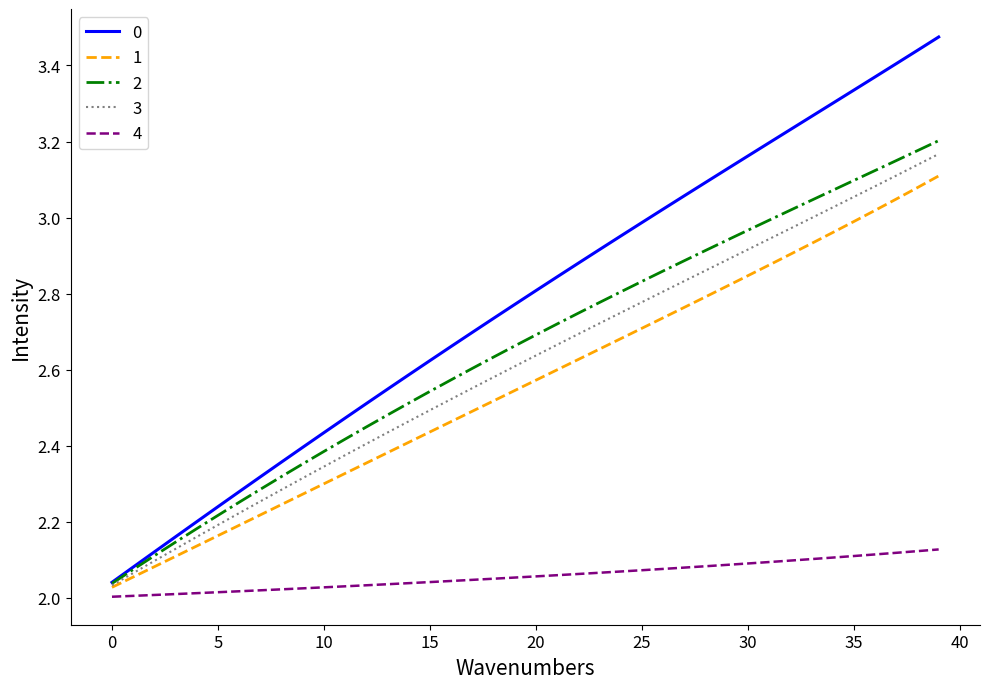

True or false: 0 and 1 cross at least once.

False